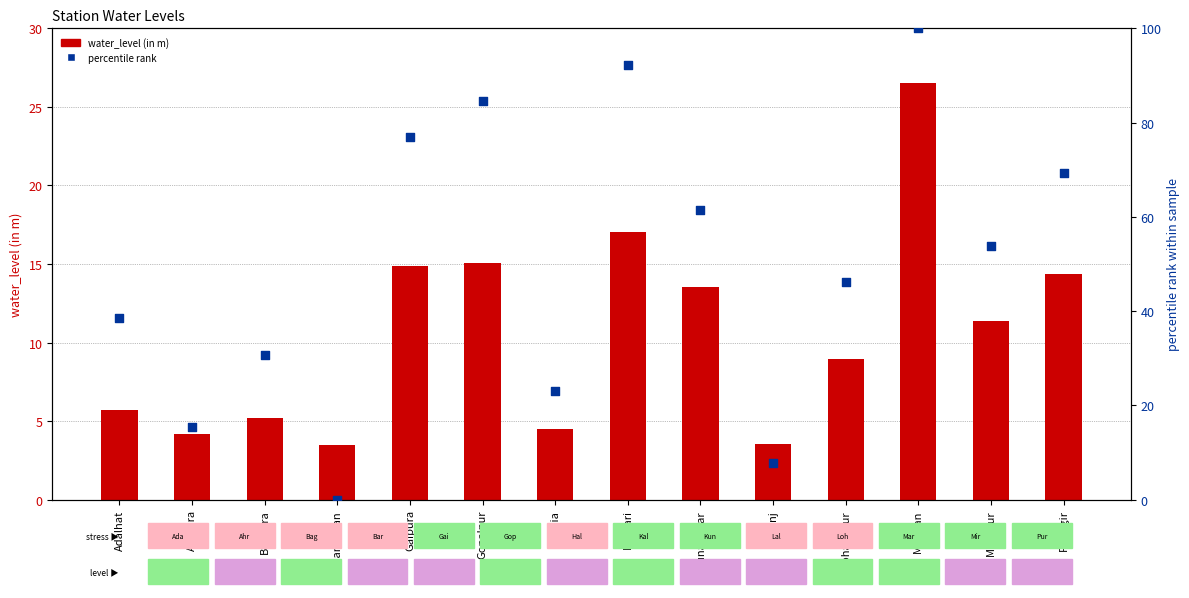

What is the total value across all series at Baghura?

36.0